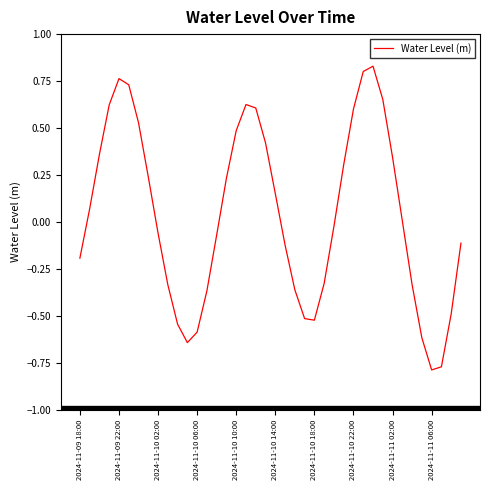

Is it true that Water Level (m) equals 1.1 at 2024-11-09 22:00?

False